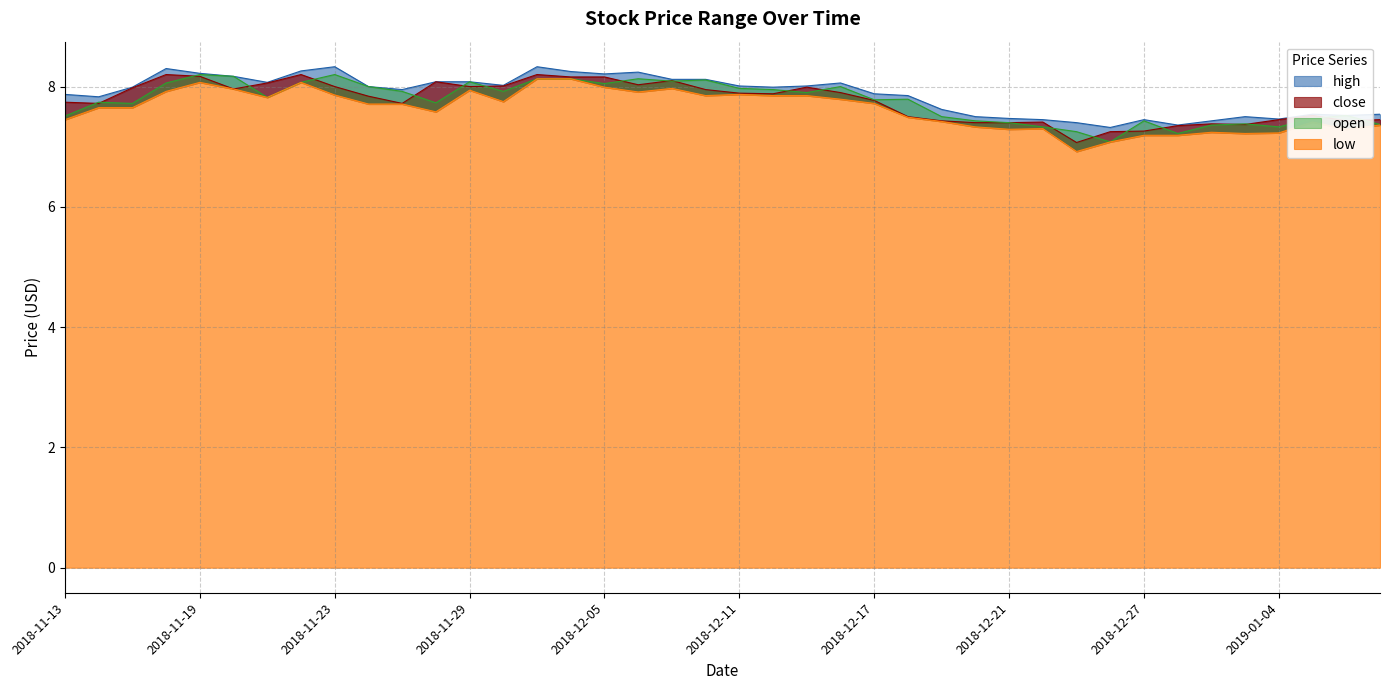

What is the sum of the low values at 2018-11-30 and 2018-12-25?

14.7